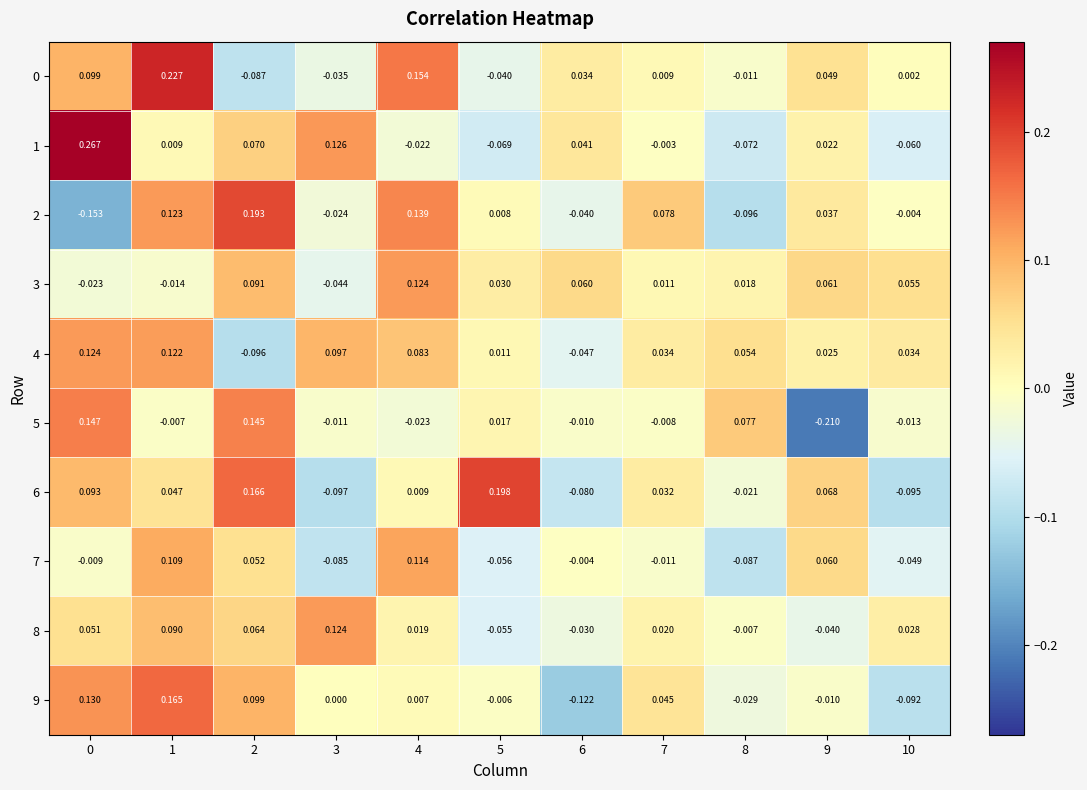

Is the value of 4 at 8 greater than the value of 1 at 3?

No